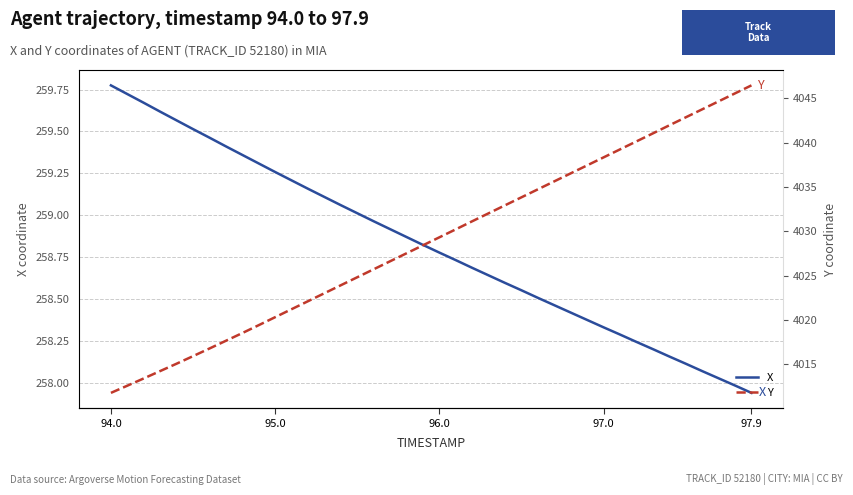

At which label does X reach its minimum?

97.9